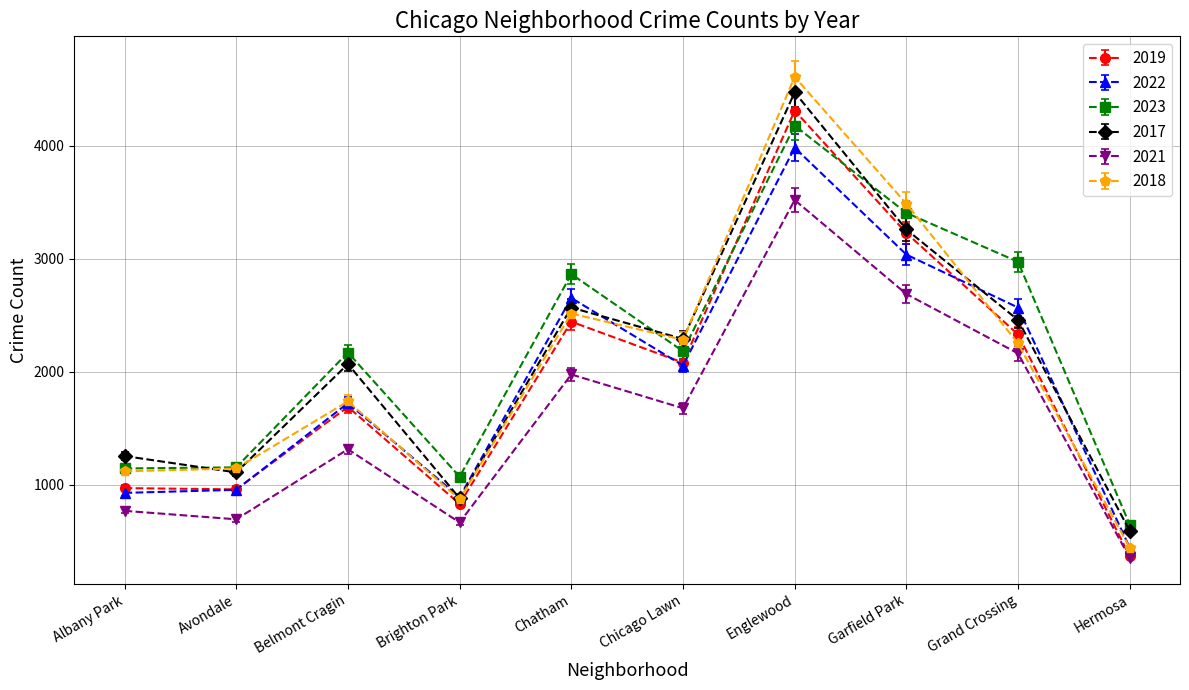

Count the number of data series in this chart.

6